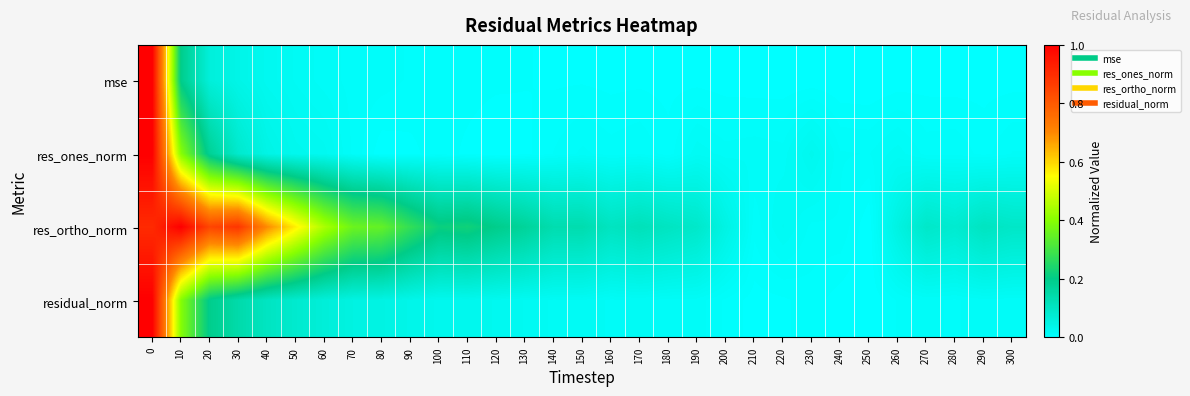

How many data points does each series have?

31